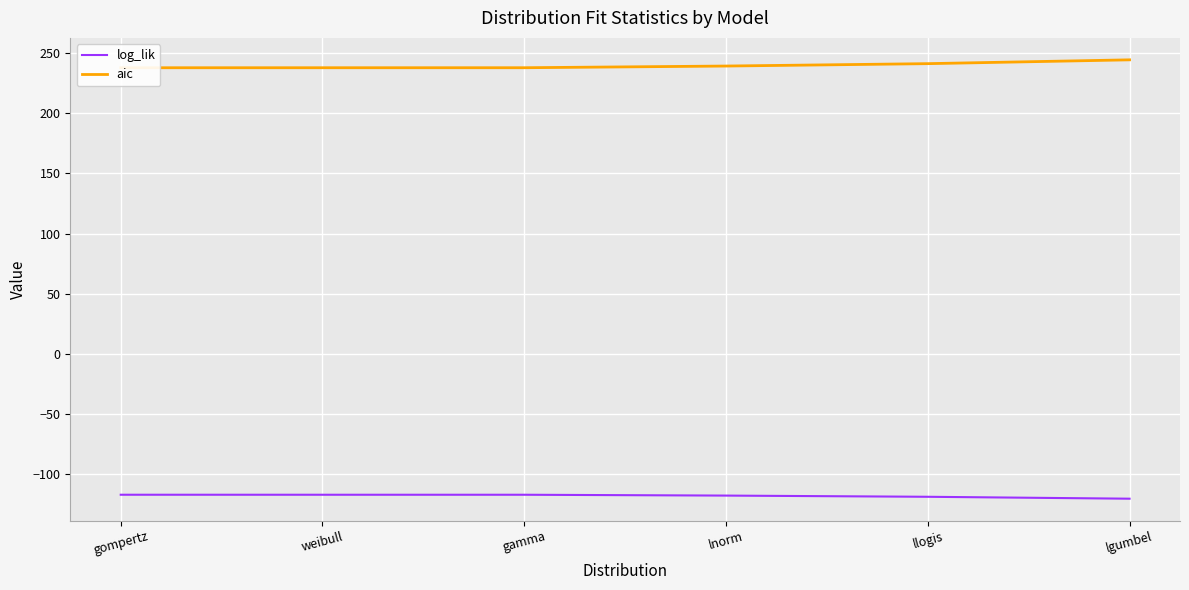

What is the label of the 4th point from the left?

lnorm